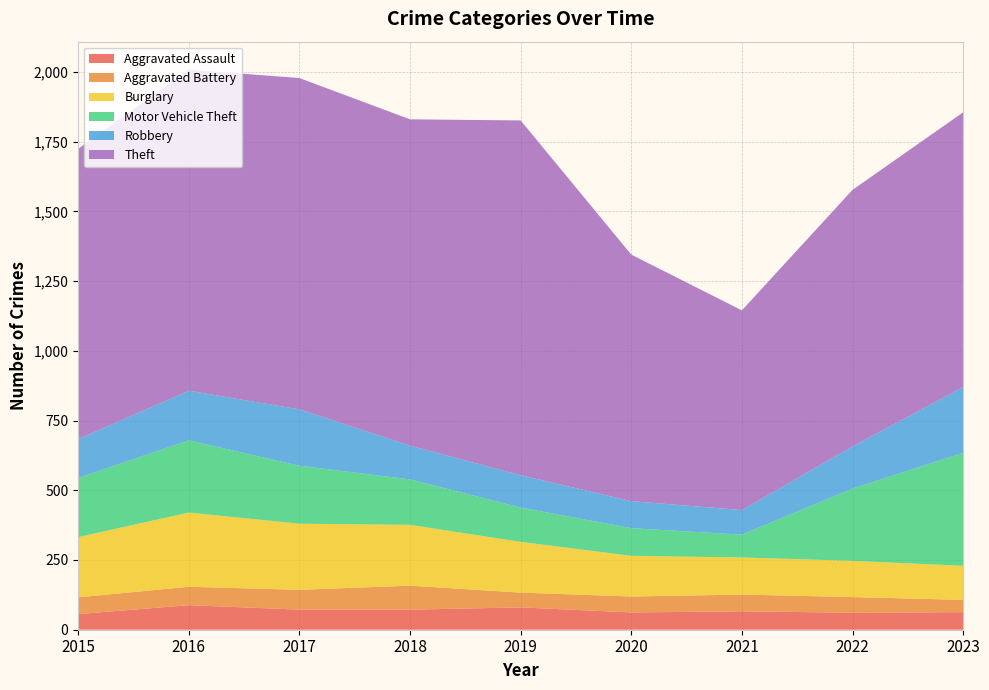

Reading left to right, transcribe all the data shown in this chart.

Aggravated Assault: 2015=56	2016=88	2017=72	2018=72	2019=80	2020=62	2021=66	2022=61	2023=63
Aggravated Battery: 2015=60	2016=66	2017=71	2018=86	2019=53	2020=57	2021=60	2022=56	2023=44
Burglary: 2015=216	2016=266	2017=237	2018=218	2019=182	2020=146	2021=133	2022=130	2023=122
Motor Vehicle Theft: 2015=212	2016=259	2017=208	2018=163	2019=123	2020=99	2021=82	2022=259	2023=405
Robbery: 2015=139	2016=178	2017=202	2018=121	2019=116	2020=97	2021=88	2022=151	2023=236
Theft: 2015=1041	2016=1151	2017=1188	2018=1170	2019=1272	2020=884	2021=716	2022=920	2023=985